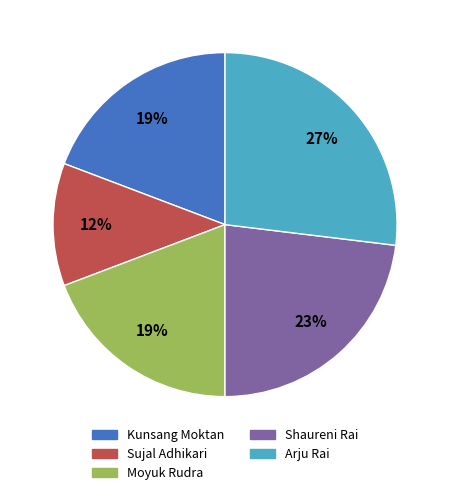

Is the sum of Shaureni Rai and Sujal Adhikari greater than half?

No